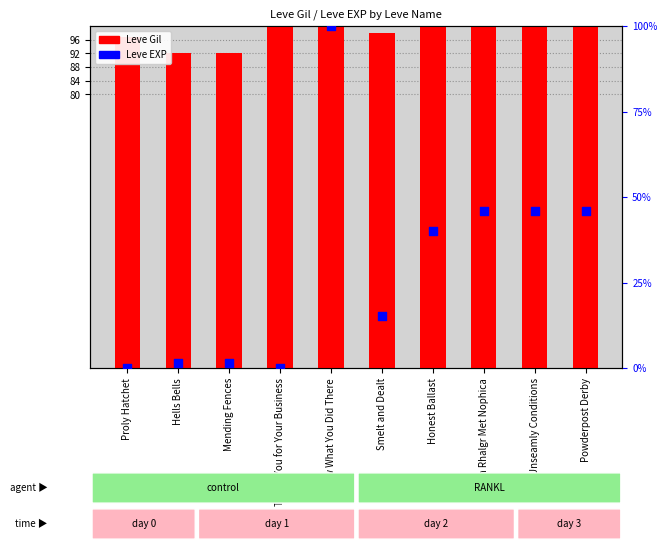

Which series has the widest spread of Y values?

Leve EXP